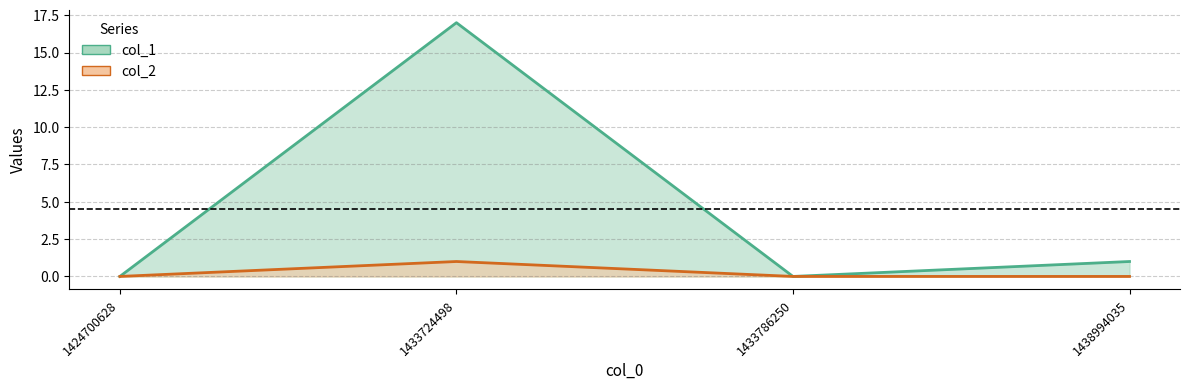

True or false: col_1 and col_2 cross at least once.

False